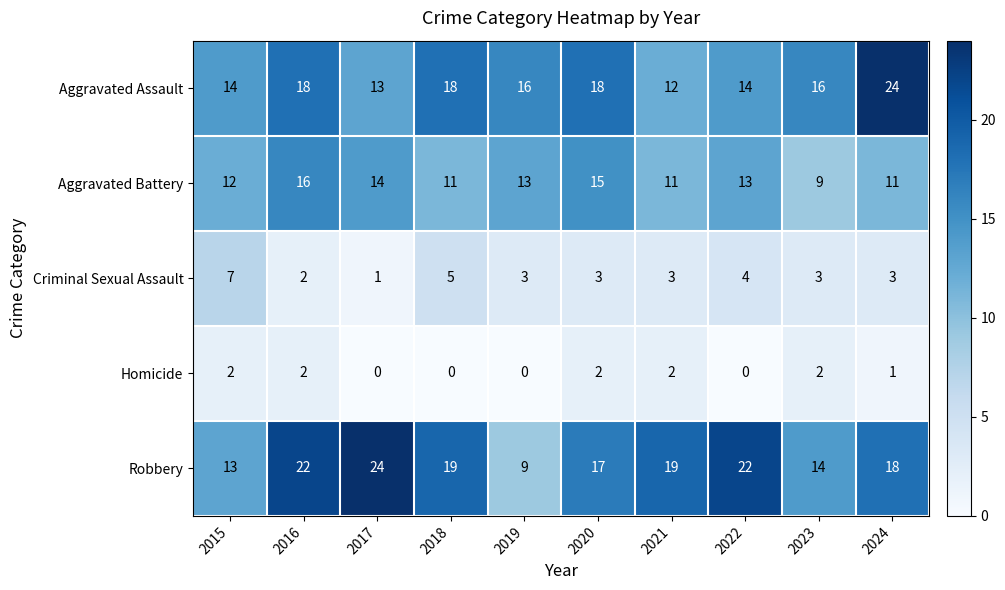

What is the sum of all Robbery values?

177